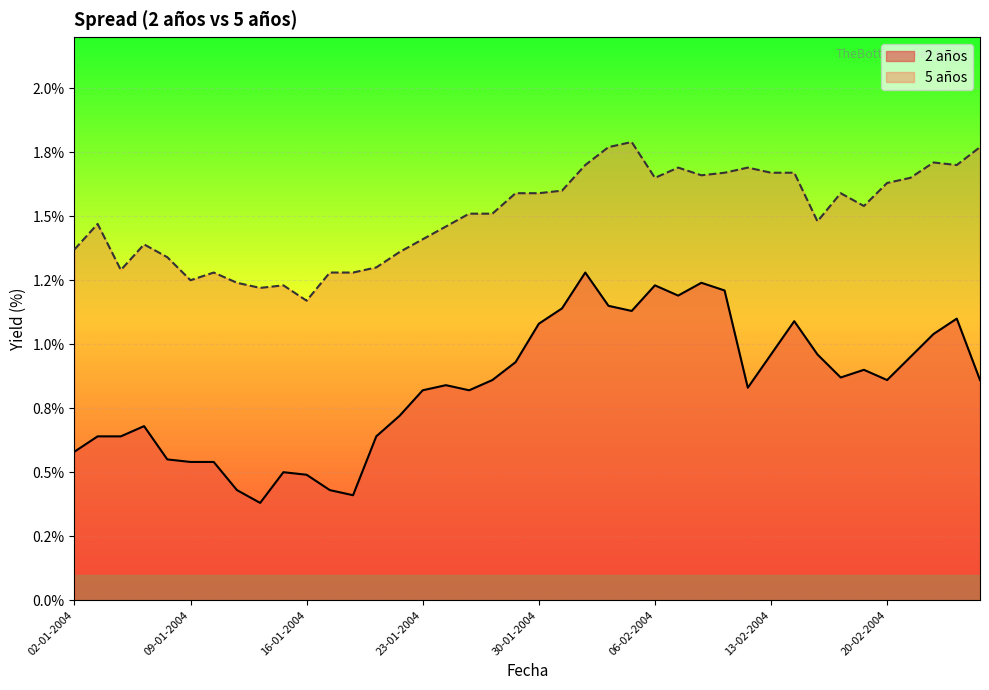

What is the minimum value for 5 años?

1.2